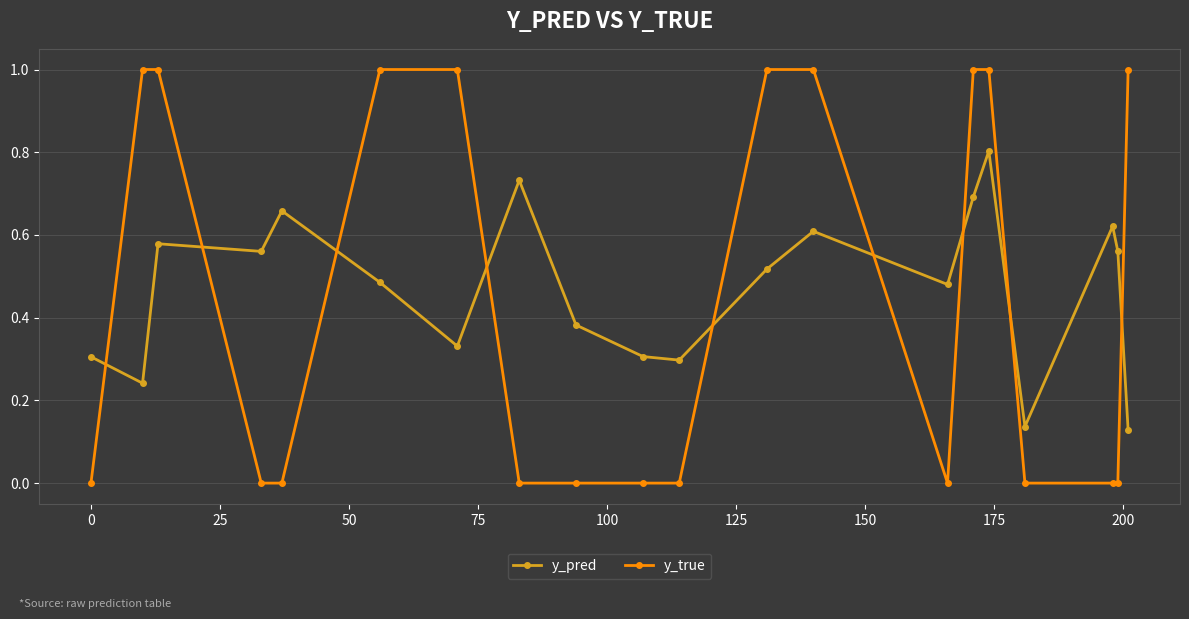

Count the number of data series in this chart.

2